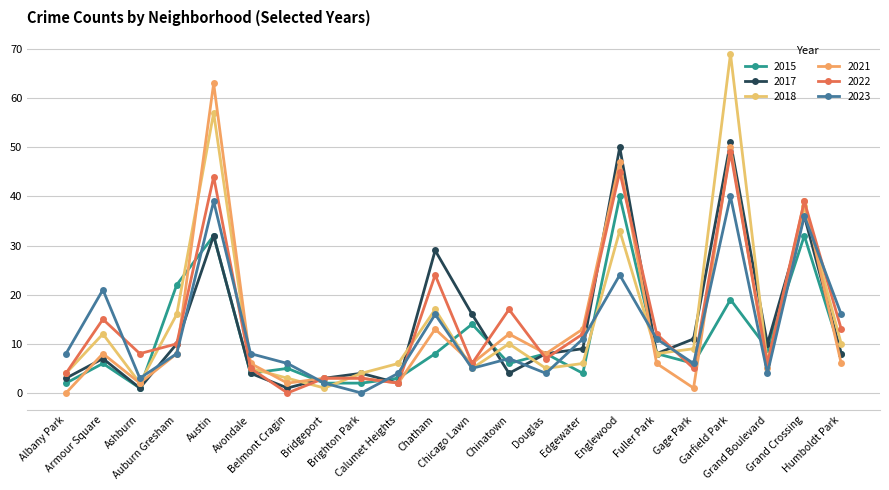

Is it true that 2022 equals 17 at Chinatown?

True